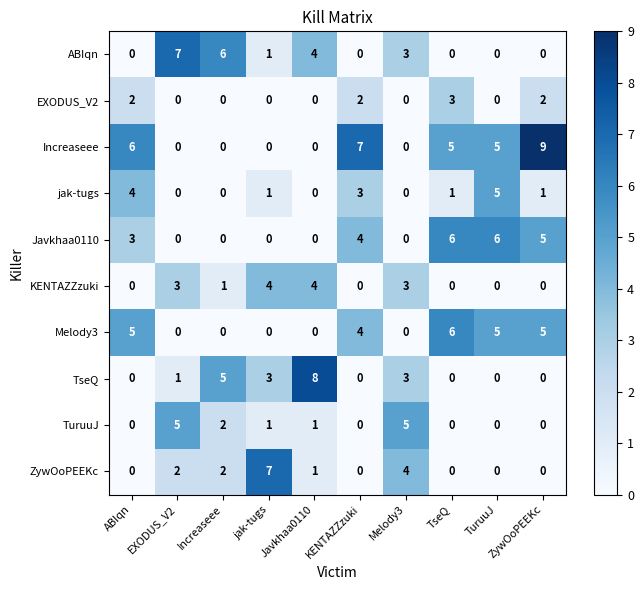

Which series has the largest total across all categories?

Increaseee